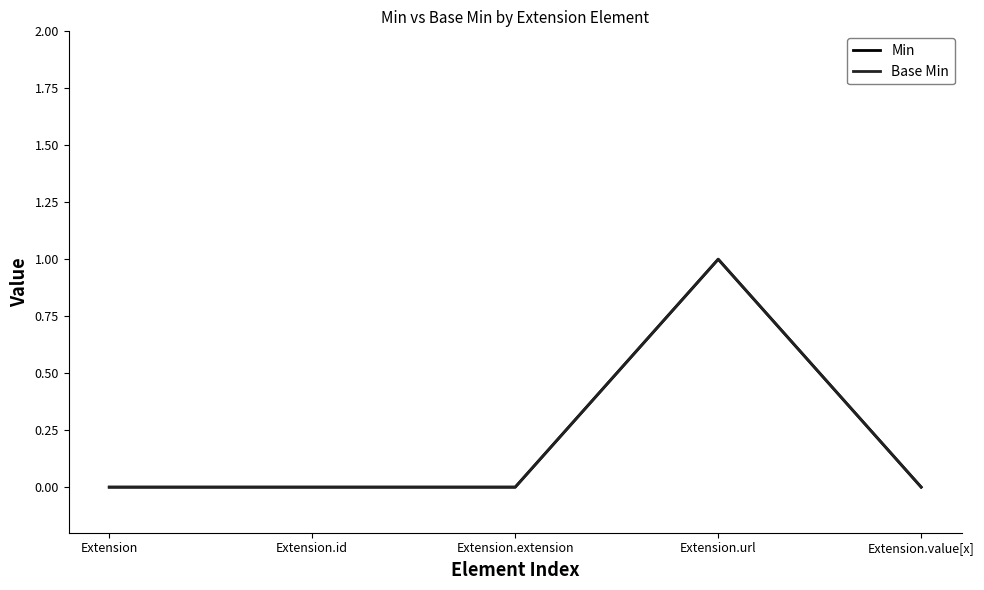

Which series changed the most between Extension.id and Extension.extension?

Min